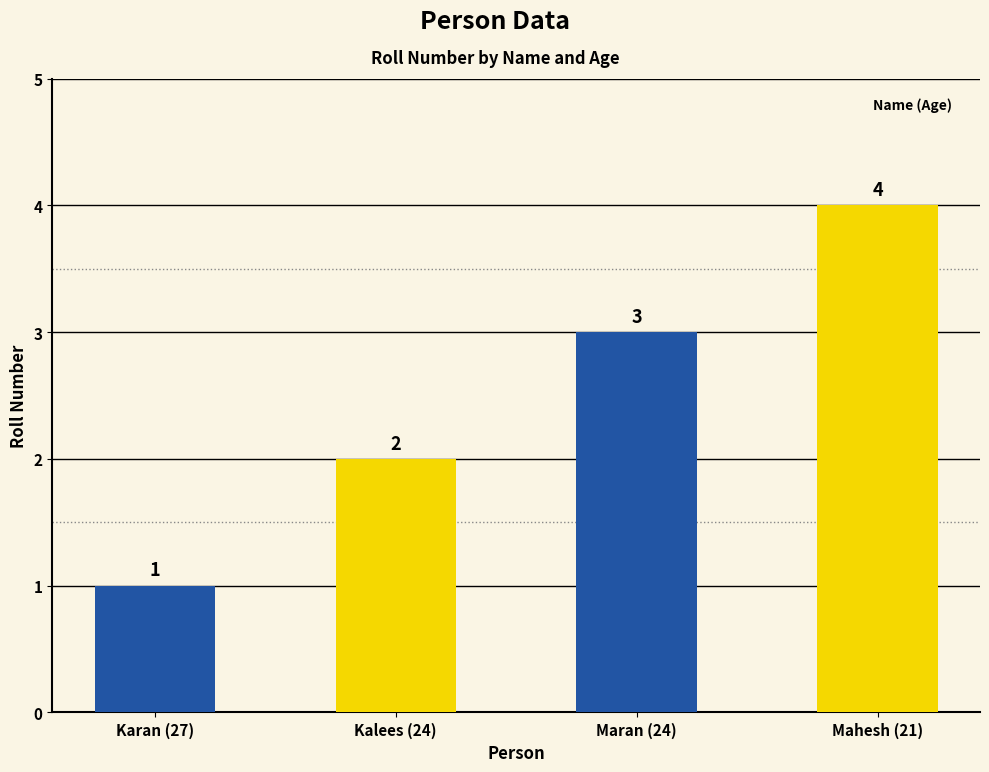

List the labels in order of value, smallest first.

Karan (27), Kalees (24), Maran (24), Mahesh (21)